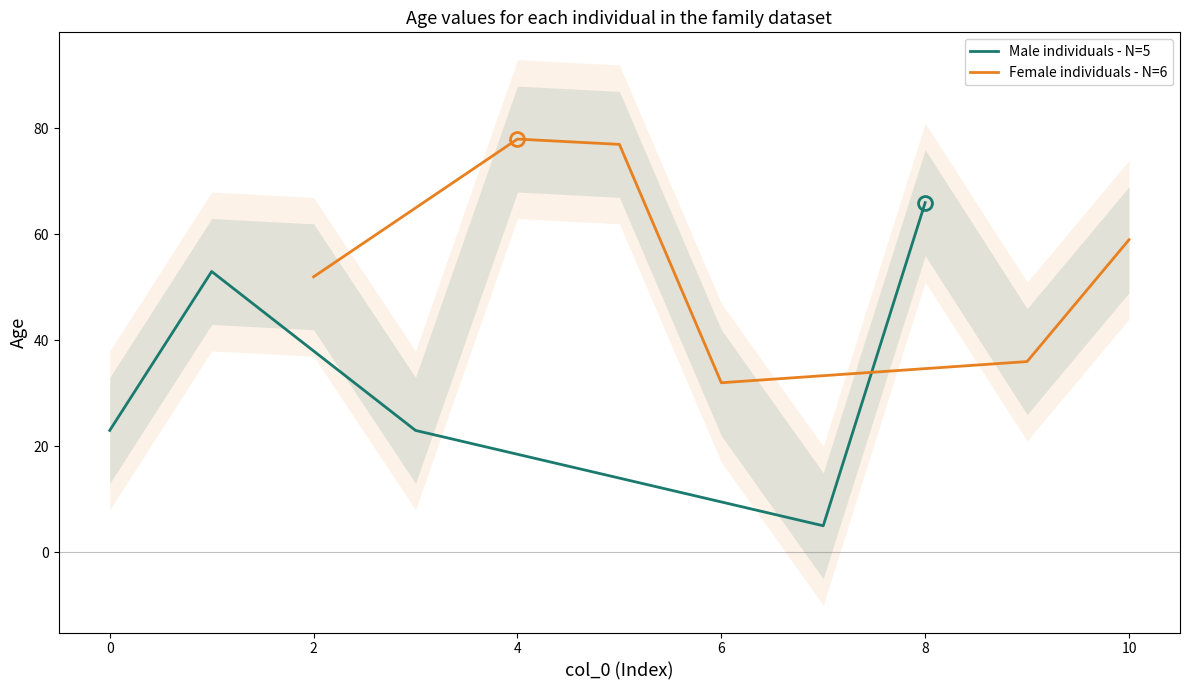

At which category does the chart reach its minimum across all series?

7